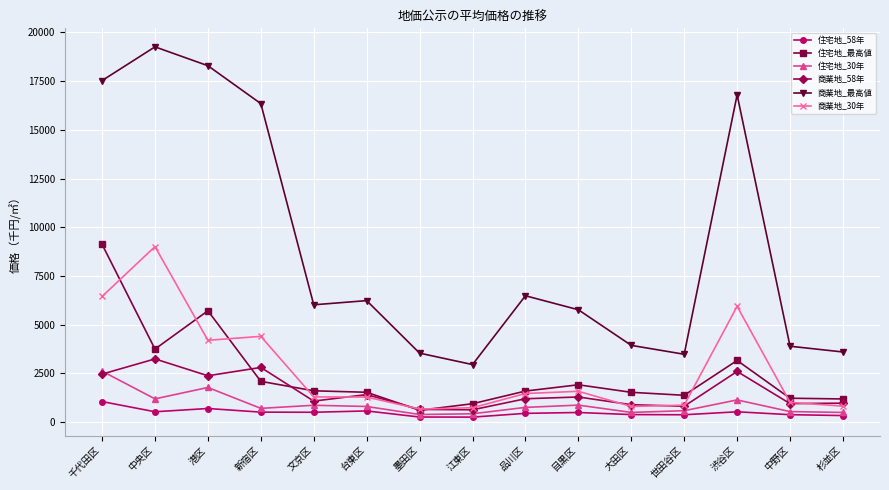

Between which two adjacent categories do 住宅地_最高値 and 商業地_58年 first intersect?

港区 and 新宿区